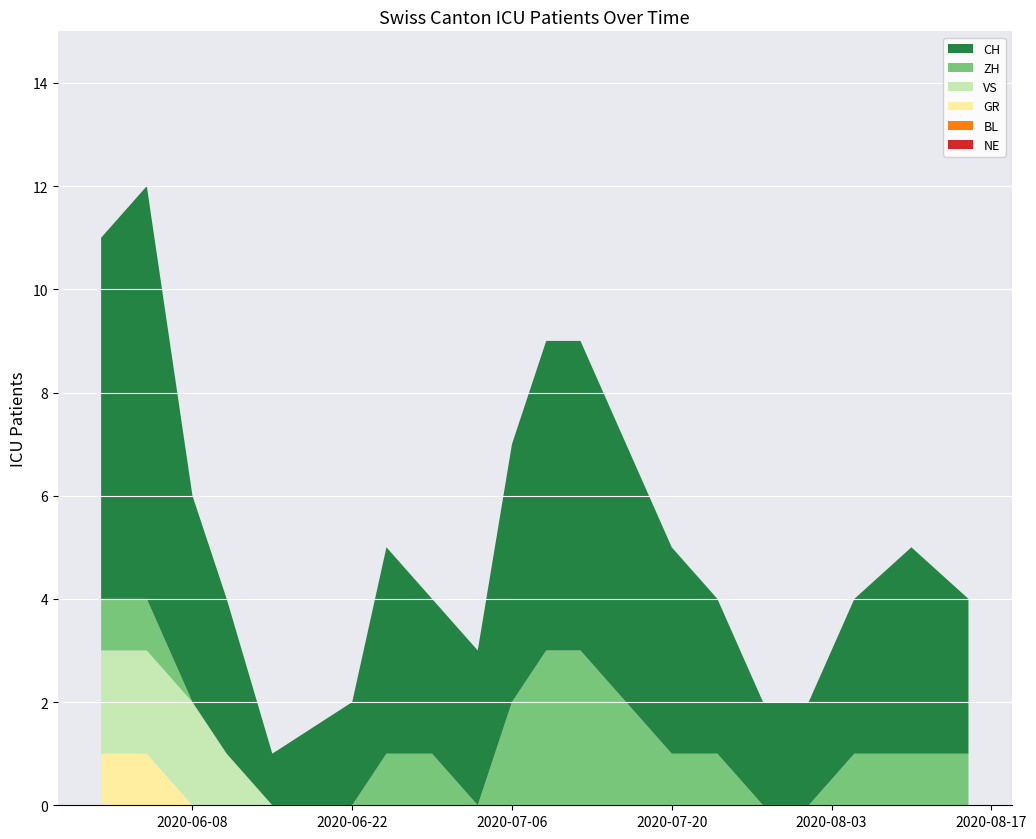

Reading left to right, transcribe all the data shown in this chart.

CH: 7	8	4	3	1	2	4	3	3	5	6	6	5	4	3	2	2	3	4	3
ZH: 1	1	0	0	0	0	1	1	0	2	3	3	2	1	1	0	0	1	1	1
VS: 2	2	2	1	0	0	0	0	0	0	0	0	0	0	0	0	0	0	0	0
BL: 0	0	0	0	0	0	0	0	0	0	0	0	0	0	0	0	0	0	0	0
GR: 1	1	0	0	0	0	0	0	0	0	0	0	0	0	0	0	0	0	0	0
NE: 0	0	0	0	0	0	0	0	0	0	0	0	0	0	0	0	0	0	0	0